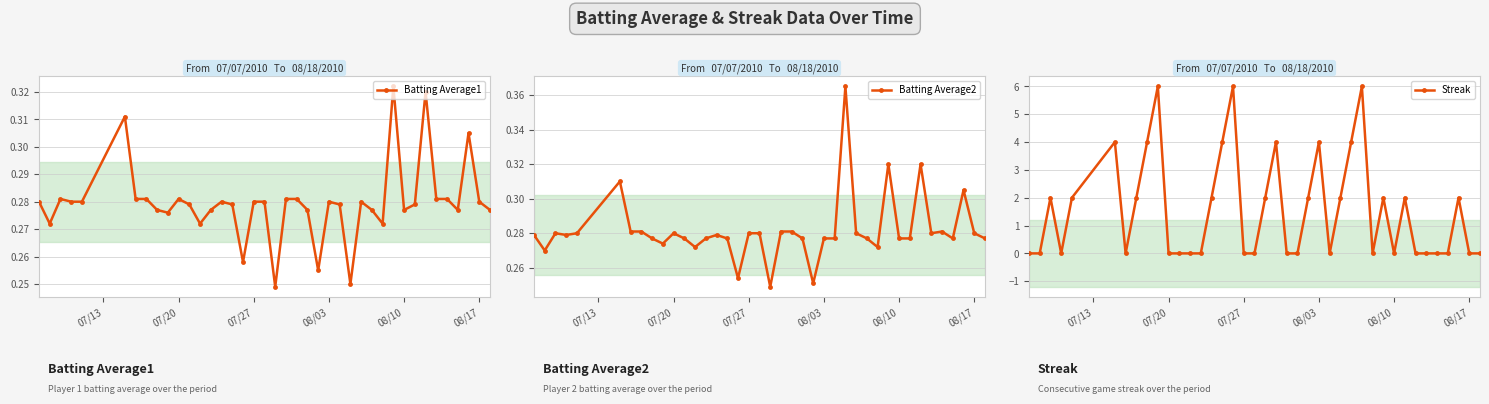

True or false: Streak has more than 2 interior local peaks.

True